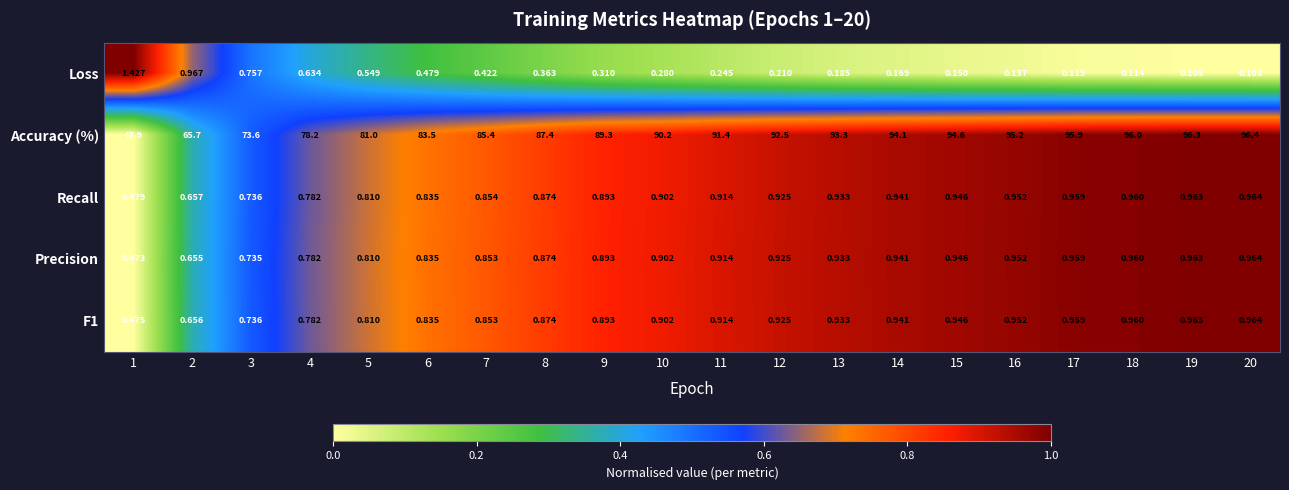

Which series changed the most between 6 and 10?

Accuracy (%)